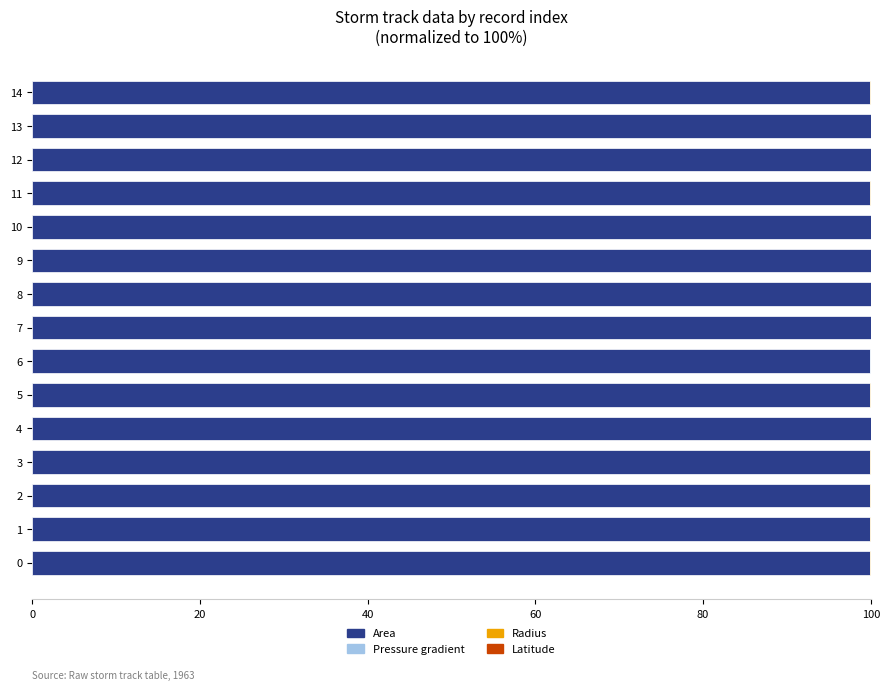

Reading left to right, what are all the values shown in this chart?

area: 99.9	100.0	100.0	100.0	100.0	100.0	100.0	100.0	100.0	100.0	100.0	100.0	100.0	100.0	100.0
p_grad: 0.0	0.0	0.0	0.0	0.0	0.0	0.0	0.0	0.0	0.0	0.0	0.0	0.0	0.0	0.0
radius: 0.1	0.0	0.0	0.0	0.0	0.0	0.0	0.0	0.0	0.0	0.0	0.0	0.0	0.0	0.0
lat: 0.0	0.0	0.0	0.0	0.0	0.0	0.0	0.0	0.0	0.0	0.0	0.0	0.0	0.0	0.0